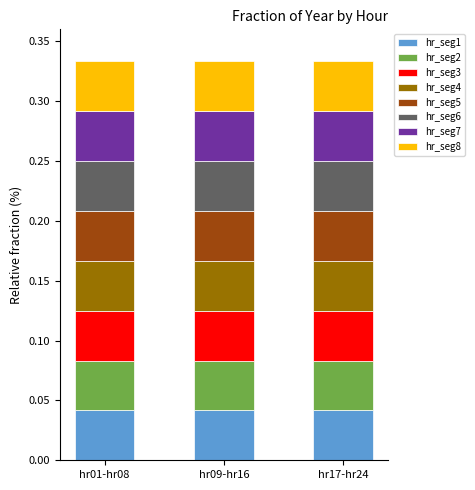

Does the chart contain any negative values?

No